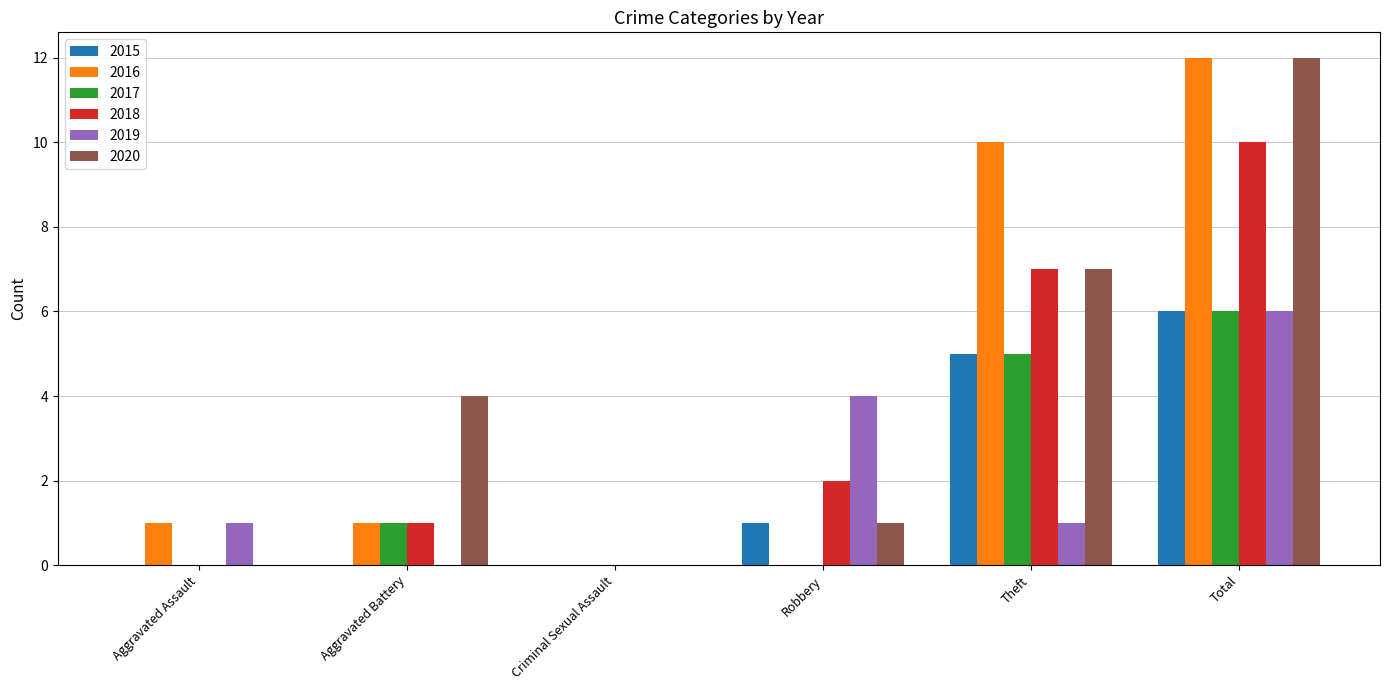

Reading left to right, what are all the values shown in this chart?

2015: Aggravated Assault=0	Aggravated Battery=0	Criminal Sexual Assault=0	Robbery=1	Theft=5	Total=6
2016: Aggravated Assault=1	Aggravated Battery=1	Criminal Sexual Assault=0	Robbery=0	Theft=10	Total=12
2017: Aggravated Assault=0	Aggravated Battery=1	Criminal Sexual Assault=0	Robbery=0	Theft=5	Total=6
2018: Aggravated Assault=0	Aggravated Battery=1	Criminal Sexual Assault=0	Robbery=2	Theft=7	Total=10
2019: Aggravated Assault=1	Aggravated Battery=0	Criminal Sexual Assault=0	Robbery=4	Theft=1	Total=6
2020: Aggravated Assault=0	Aggravated Battery=4	Criminal Sexual Assault=0	Robbery=1	Theft=7	Total=12